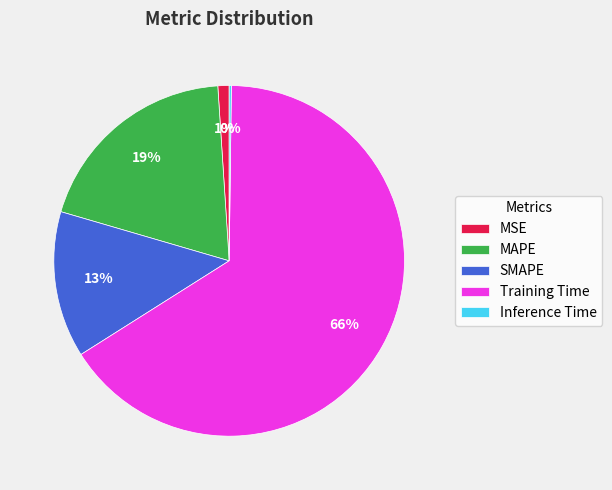

True or false: Training Time accounts for 51% of the total.

False